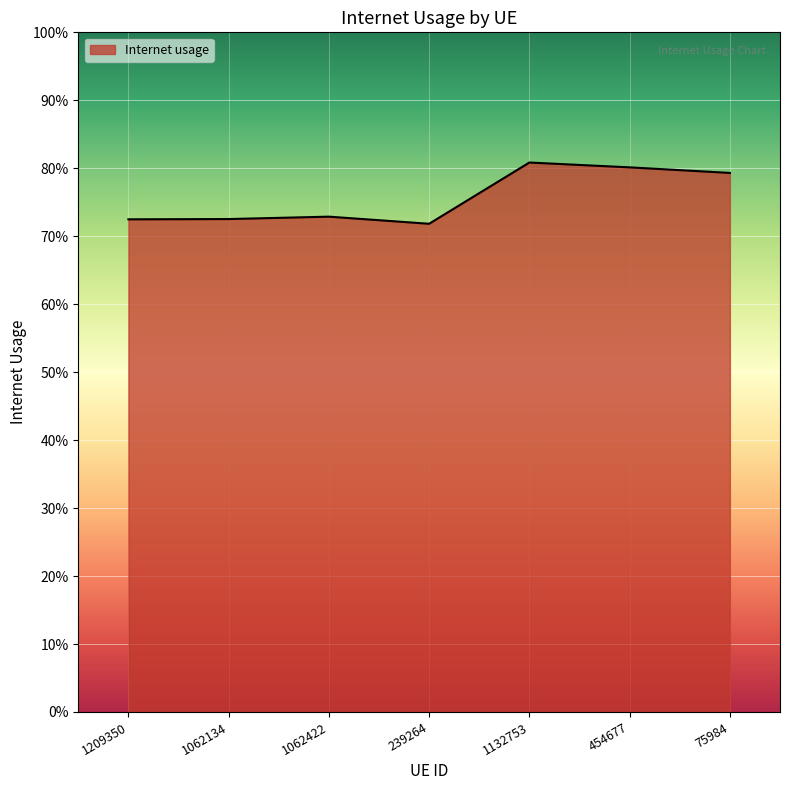

Does the chart have visible grid lines?

Yes